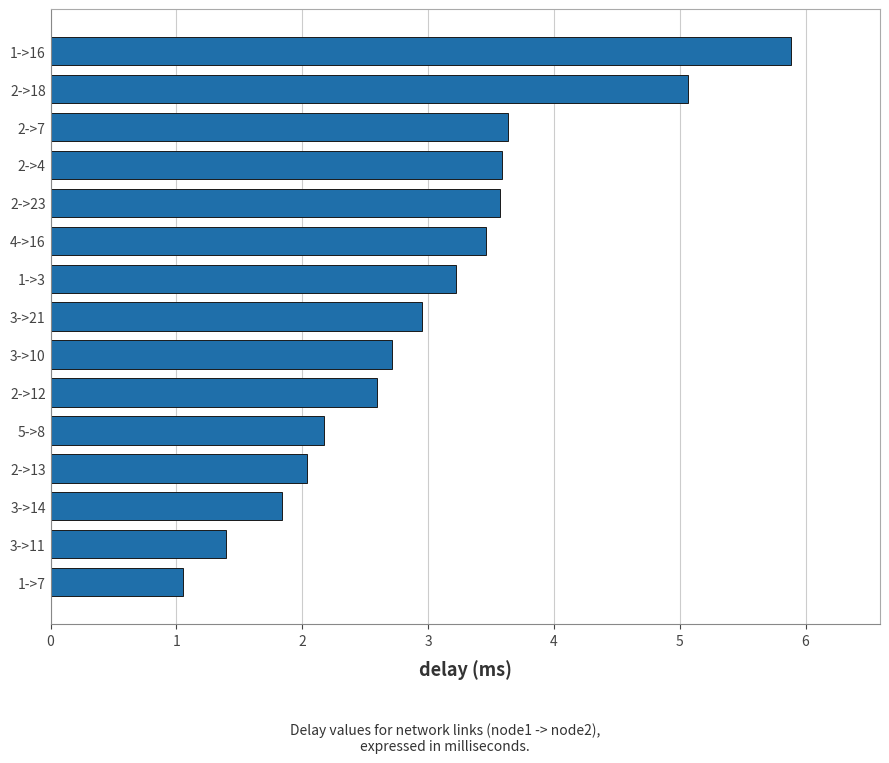

Approximately how many times larger is the value at 3->14 compared to 2->12?

0.7